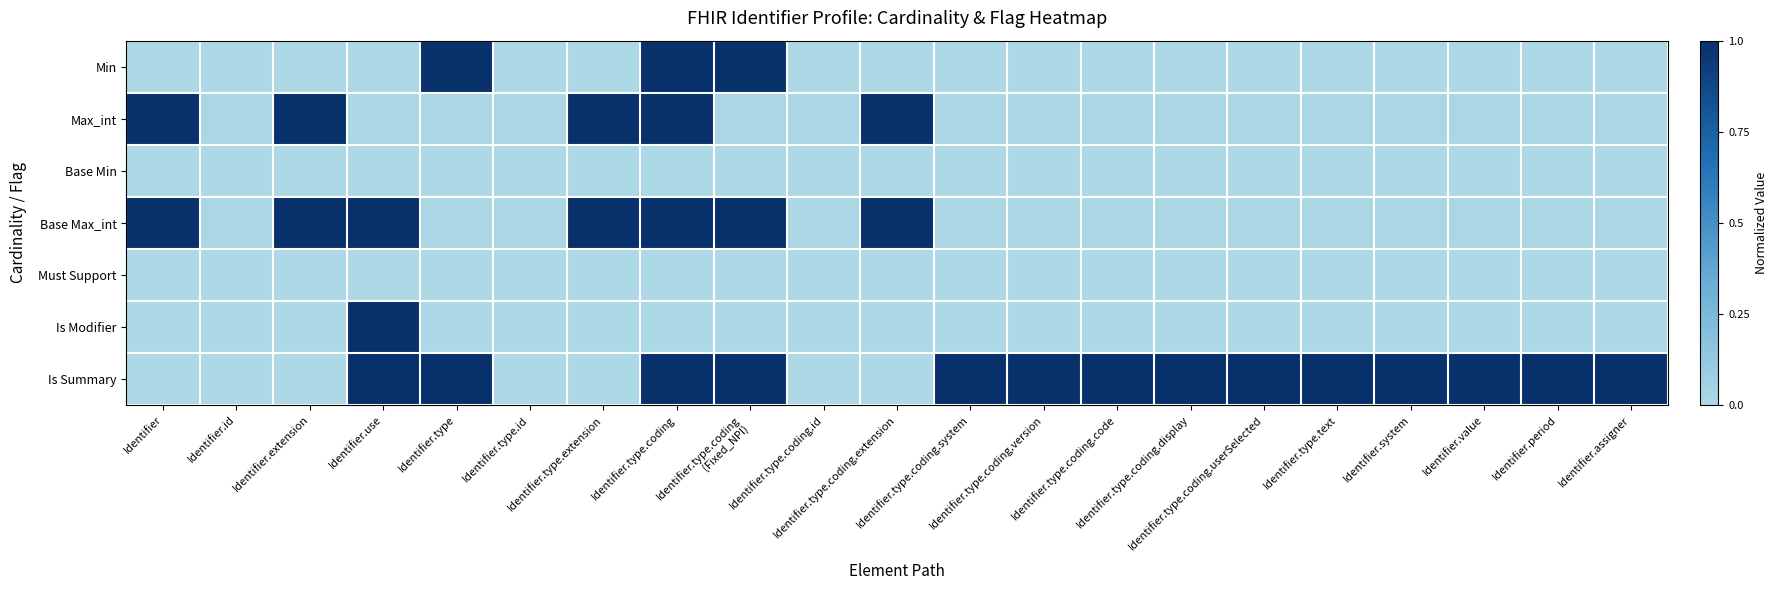

Which series has the largest range (max minus min)?

Min